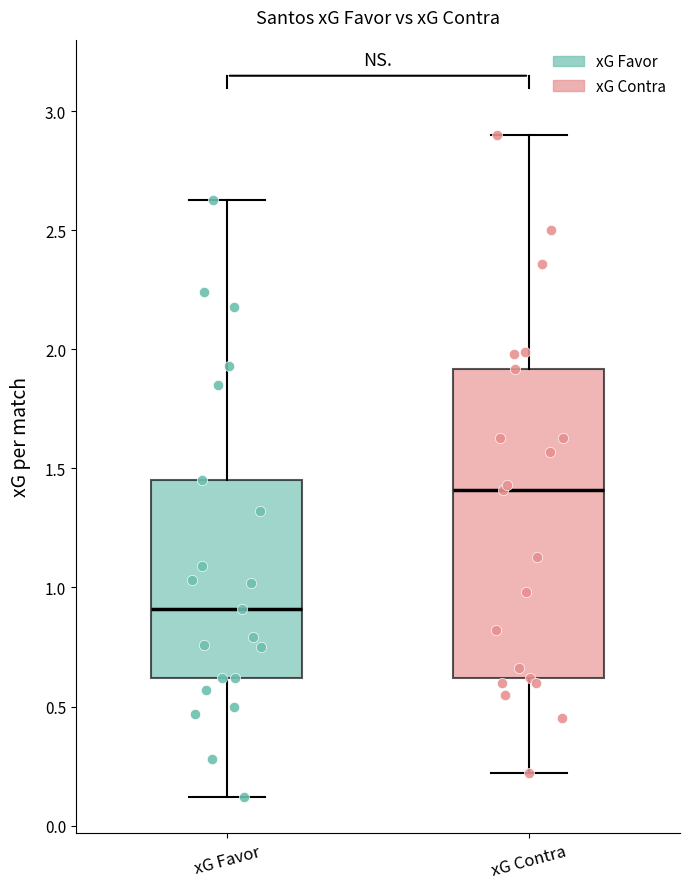

Which box has the lowest median line?

xG Favor